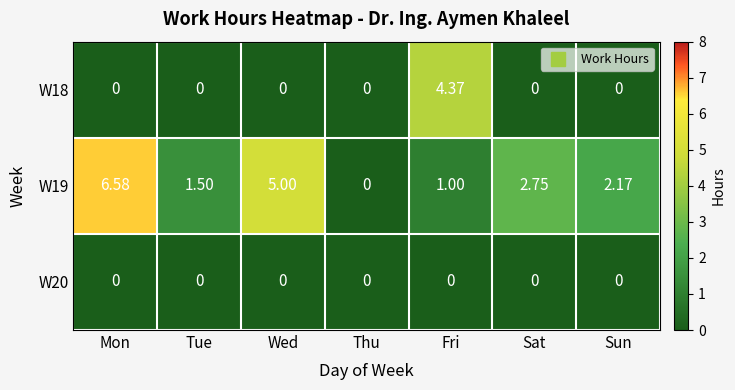

Is the value of W19 at Fri greater than the value of W20 at Wed?

Yes